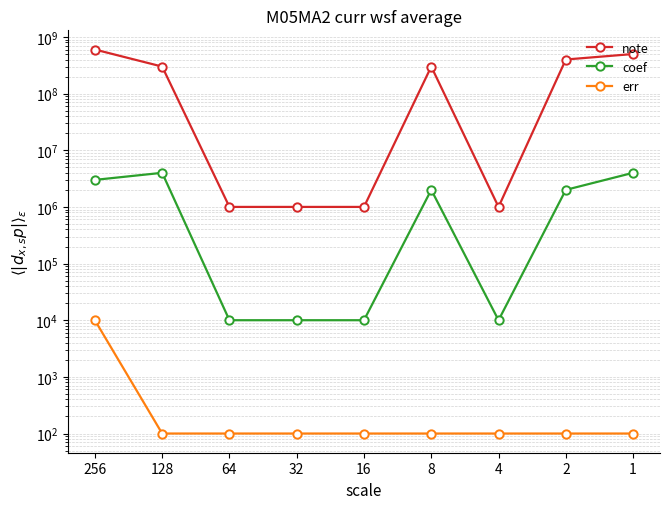

How many distinct data groups are displayed?

3